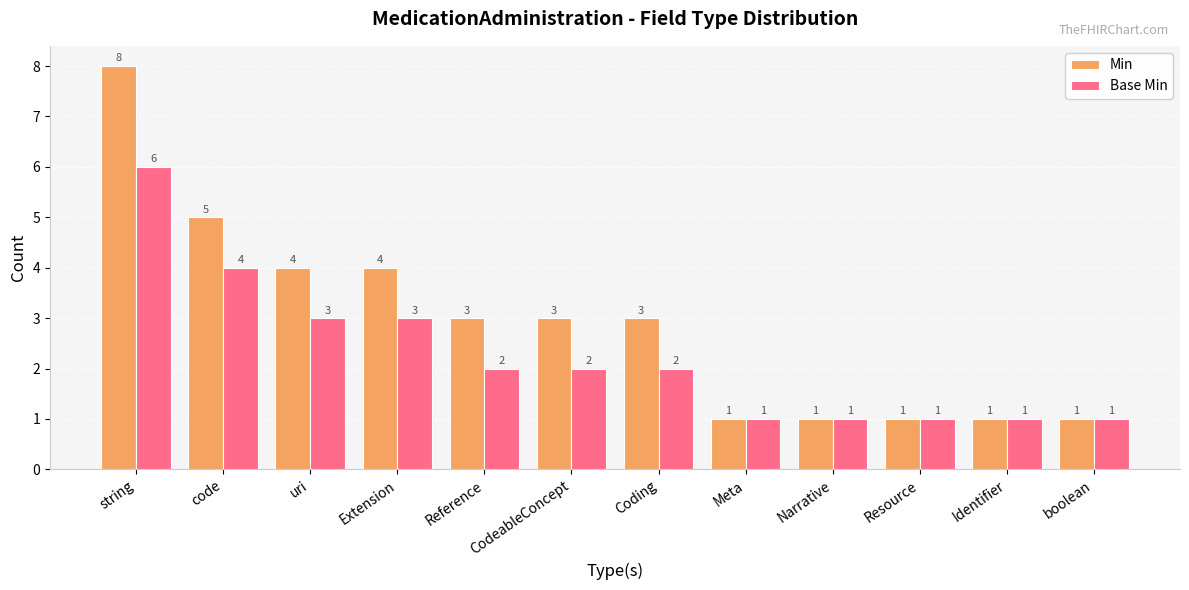

What is the highest value of the Base Min series?

6